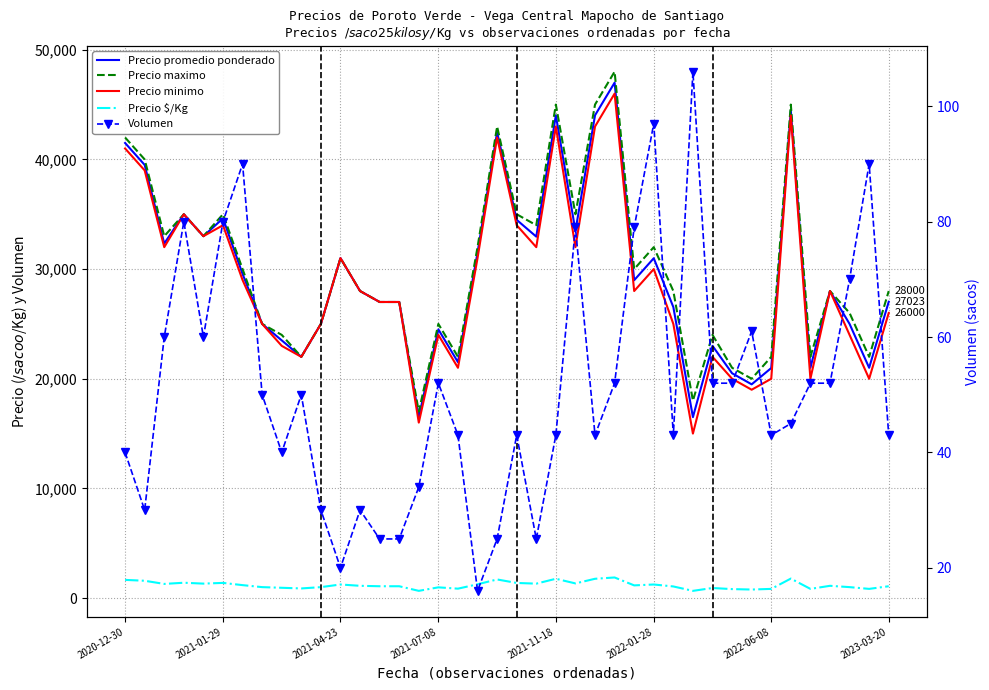

What is the approximate value of Precio maximo at 17?

22000